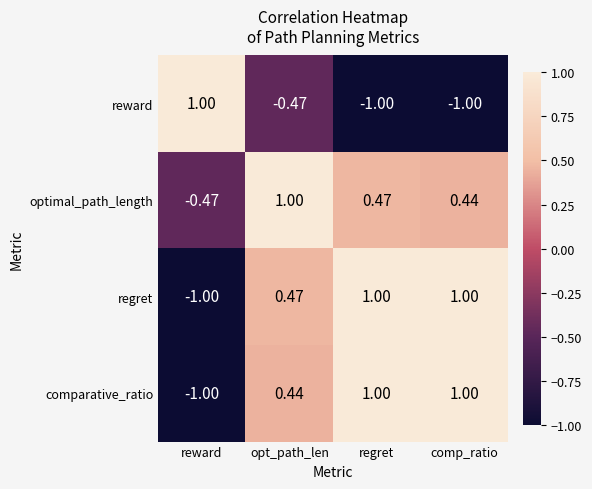

How many positive values does the comparative_ratio series have?

3